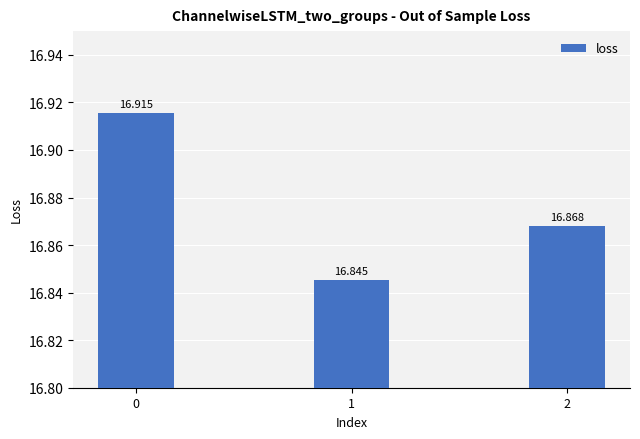

What is the average value?

16.9